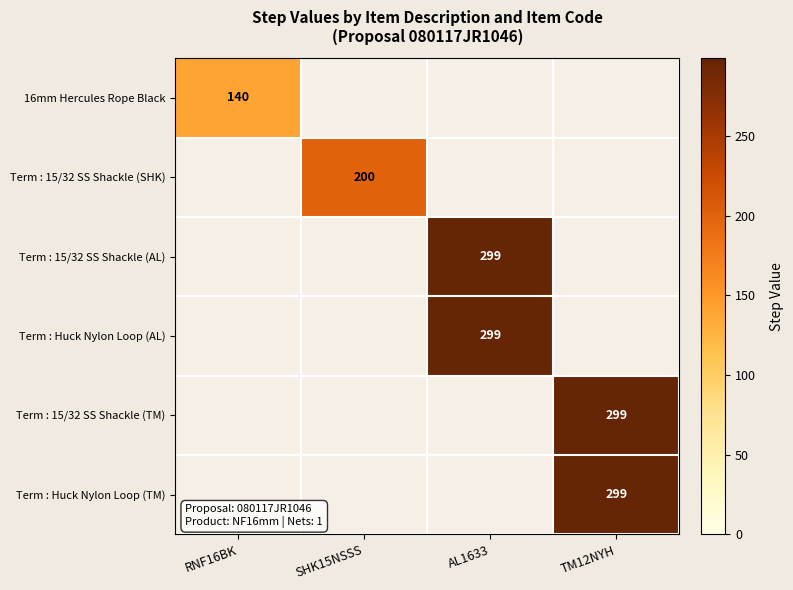

What is the greatest value displayed?

299.0